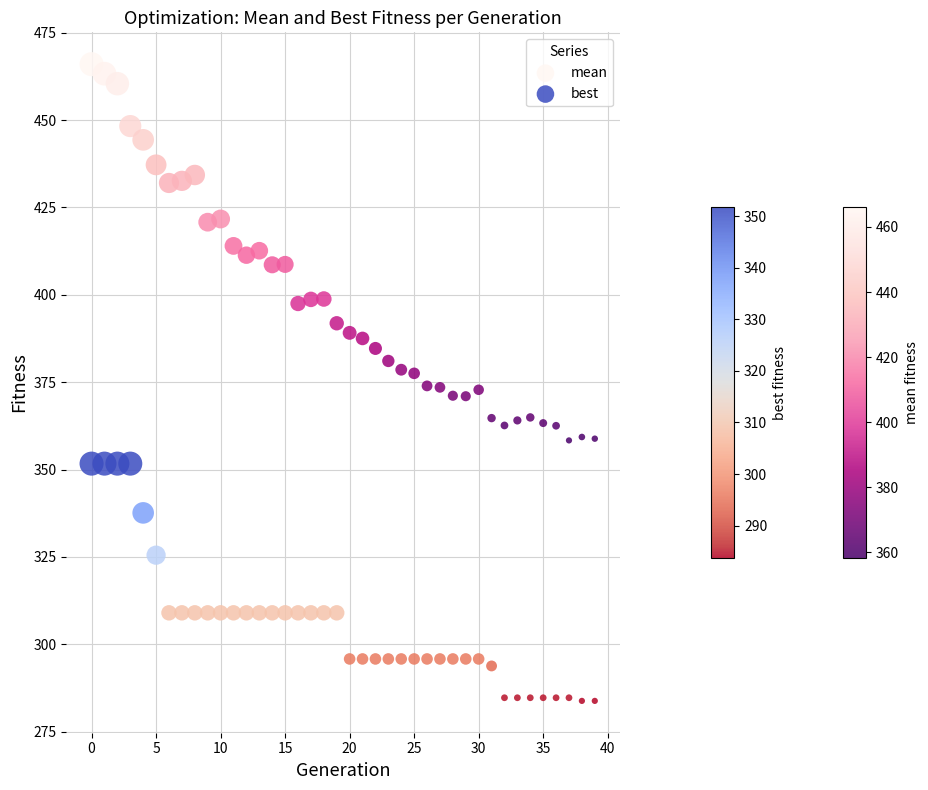

Which series has the widest spread of Y values?

mean